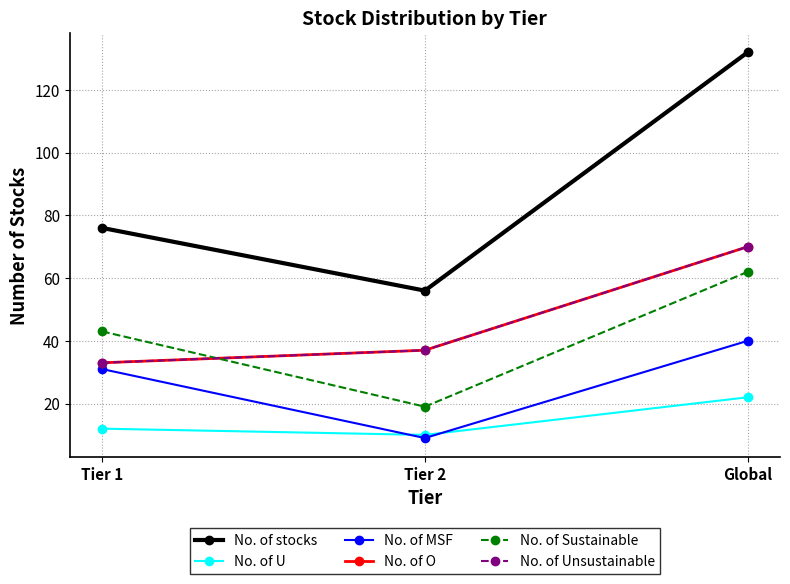

Is this an area chart (filled region under the line)?

No